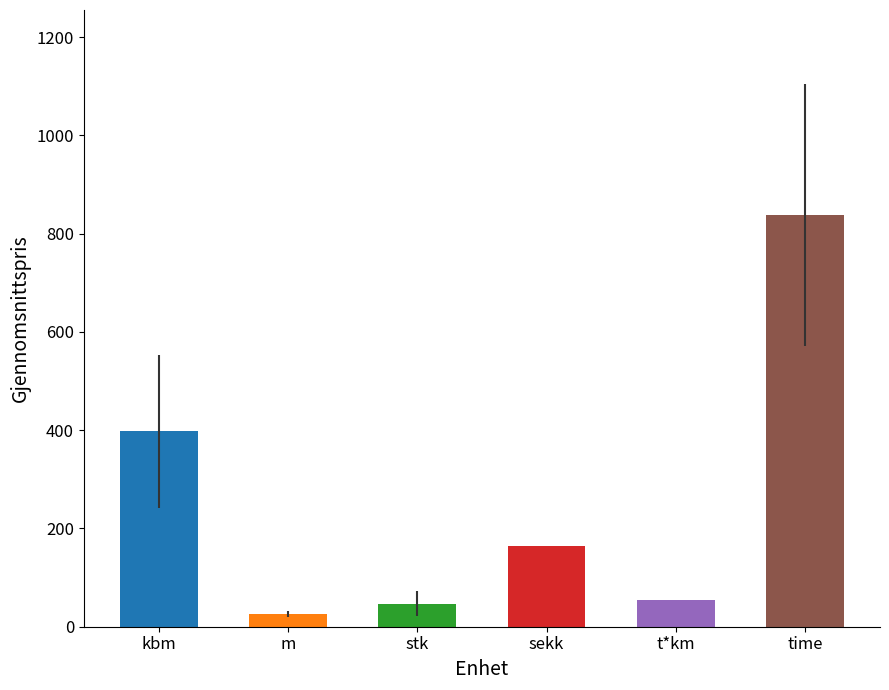

What is the sum of all values?

1529.7